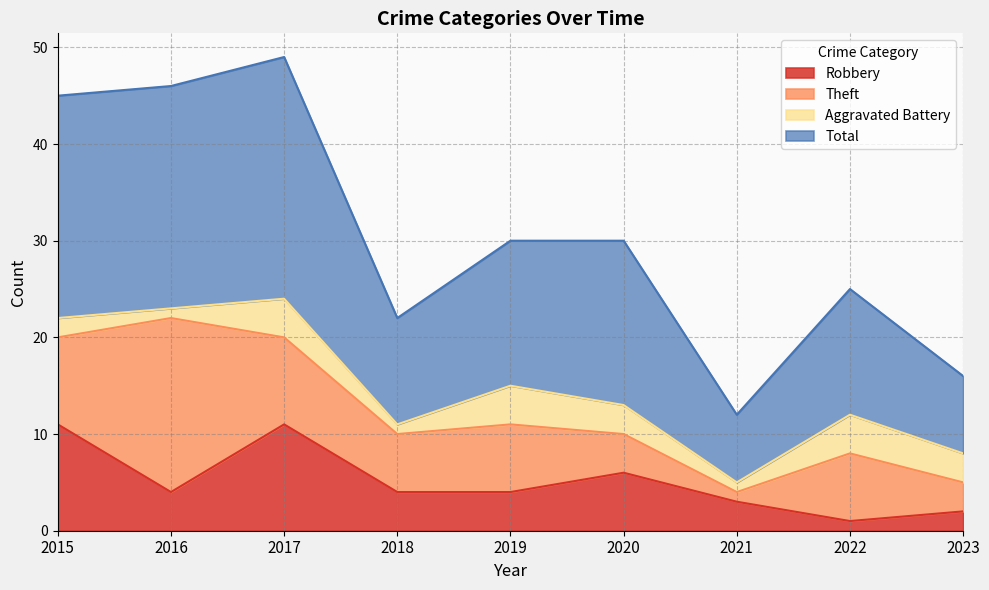

Where is the first local minimum for Total?

2018